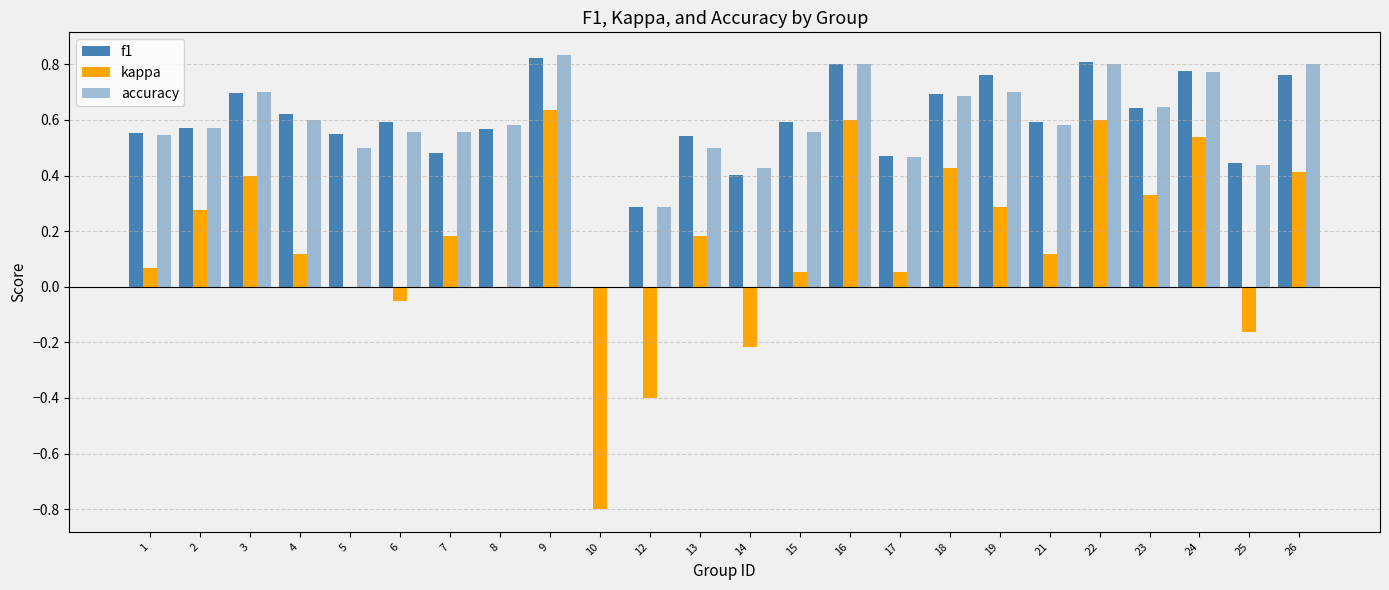

At which category is the sum across all series the highest?

9